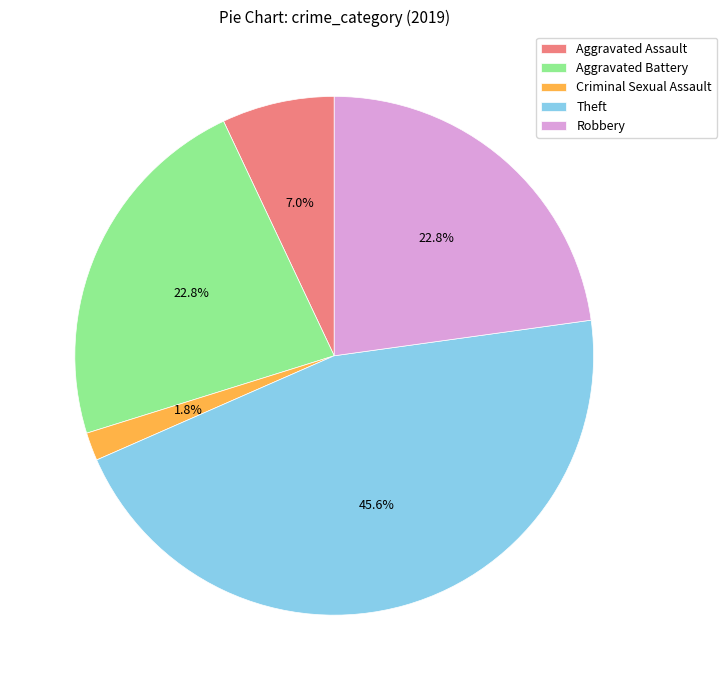

What is the largest slice in the pie chart?

Theft